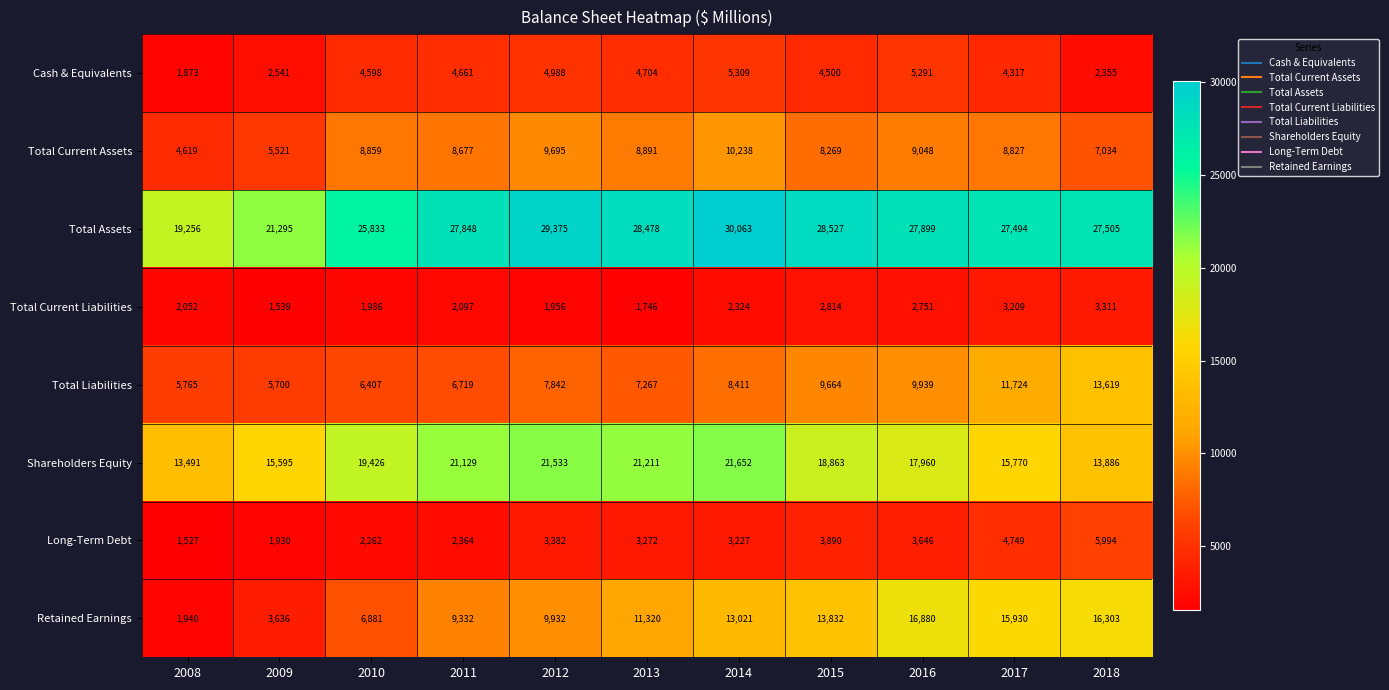

Which category has the lowest value across all series?

2008